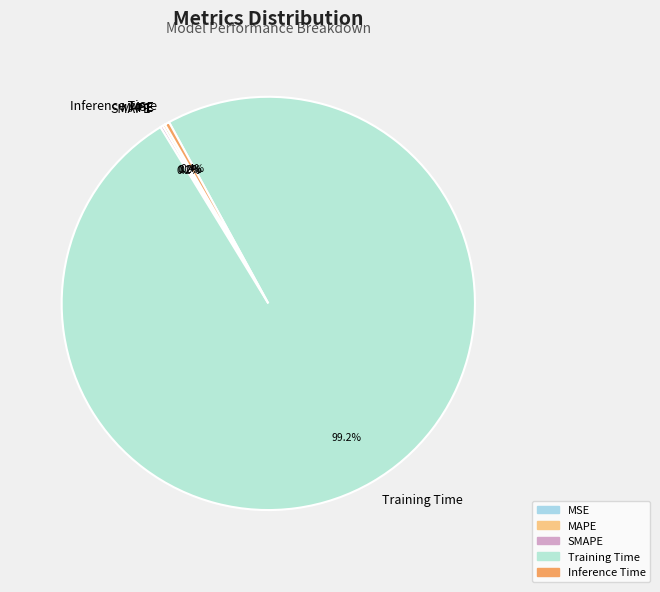

What is the total percentage of Inference Time and Training Time?

99.6%